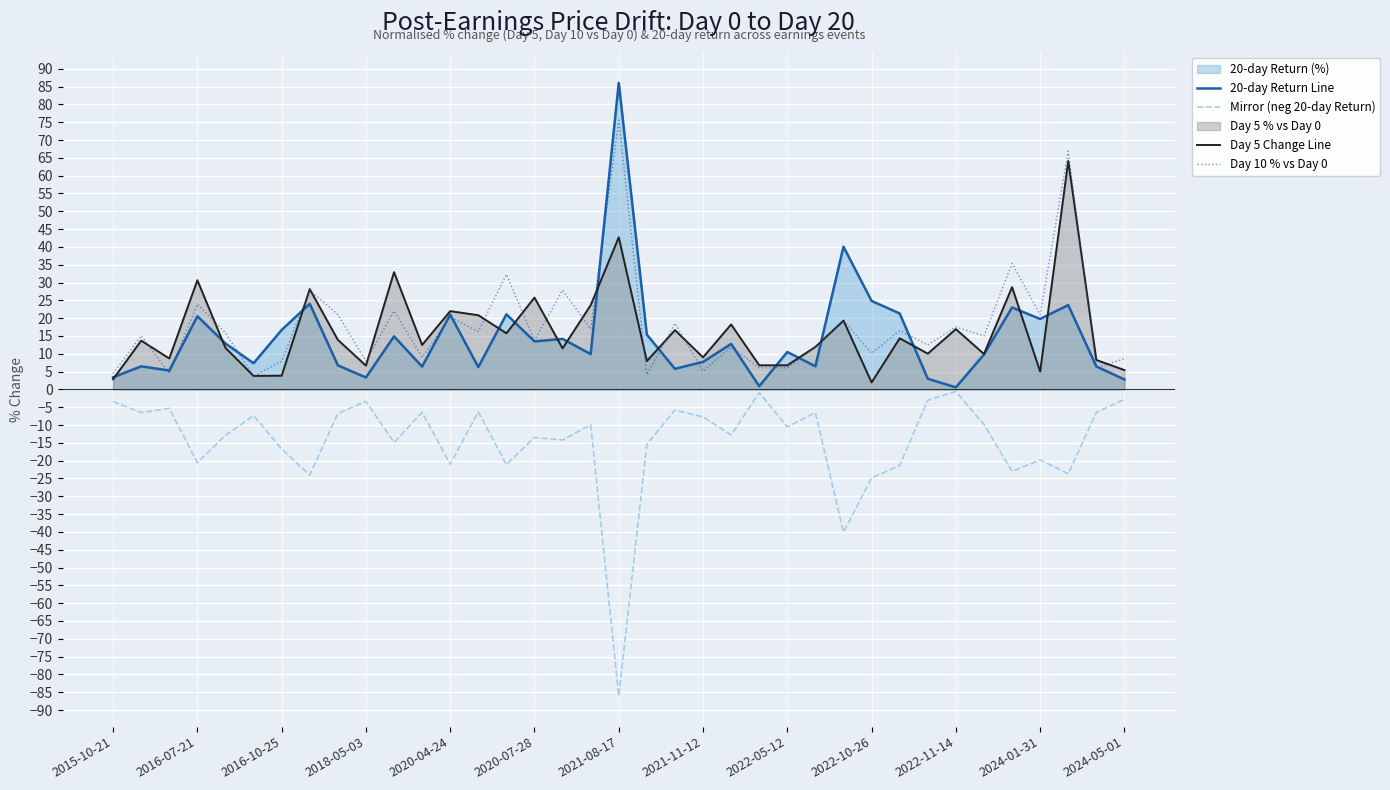

Reading right to left, extract all data points from this chart.

20-day Return Line: 2.8	6.4	23.7	19.8	23.0	9.8	0.6	3.0	21.3	24.8	40.1	6.5	10.5	0.9	12.8	7.7	5.8	15.4	86.1	9.9	14.2	13.5	21.1	6.3	21.0	6.4	14.9	3.3	6.8	24.0	16.7	7.3	12.9	20.5	5.3	6.5	3.4
Mirror (neg 20-day Return): -2.8	-6.4	-23.7	-19.8	-23.0	-9.8	-0.6	-3.0	-21.3	-24.8	-40.1	-6.5	-10.5	-0.9	-12.8	-7.7	-5.8	-15.4	-86.1	-9.9	-14.2	-13.5	-21.1	-6.3	-21.0	-6.4	-14.9	-3.3	-6.8	-24.0	-16.7	-7.3	-12.9	-20.5	-5.3	-6.5	-3.4
Day 5 Change Line: 5.4	8.3	64.1	5.0	28.7	9.9	16.9	10.0	14.3	2.0	19.3	11.9	6.8	6.8	18.2	9.0	16.6	8.0	42.7	23.7	11.5	25.8	15.8	20.8	22.0	12.5	32.9	6.7	13.9	28.2	3.9	3.8	11.7	30.7	8.7	13.7	2.9
Day 10 % vs Day 0: 8.6	6.1	66.9	21.0	35.4	15.0	17.5	12.5	16.5	10.2	19.3	11.9	6.1	6.1	11.9	5.2	18.6	4.1	75.6	17.0	27.9	13.7	32.3	16.2	20.3	9.0	22.0	7.9	21.0	27.9	7.9	3.7	15.9	23.9	4.5	15.1	4.5